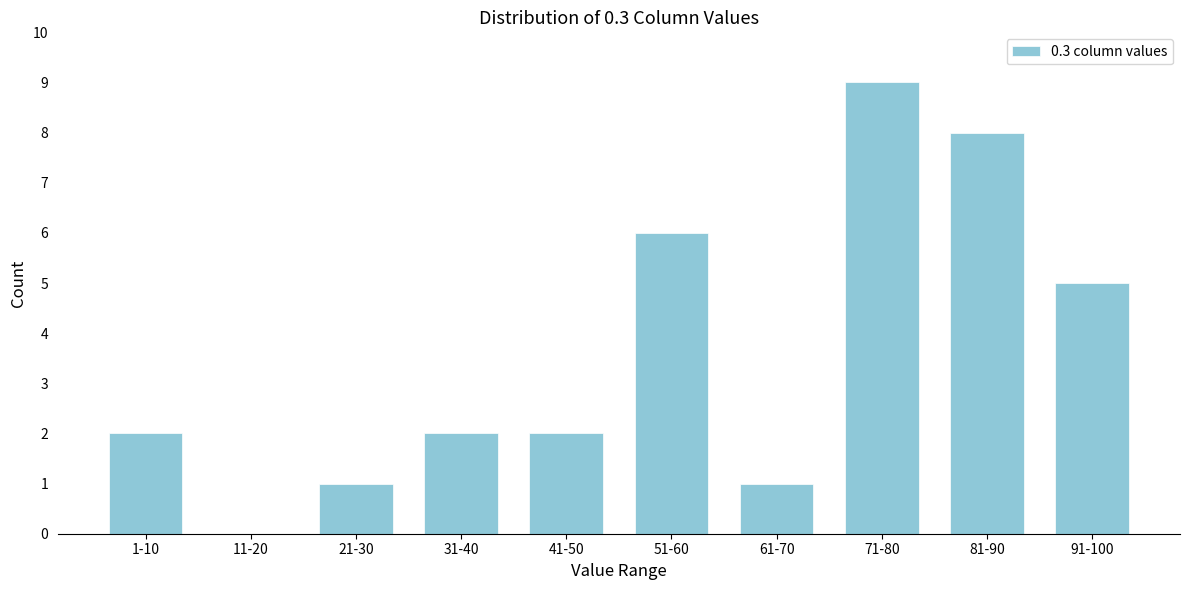

Reading right to left, list all the values displayed in this chart.

91-100=5	81-90=8	71-80=9	61-70=1	51-60=6	41-50=2	31-40=2	21-30=1	11-20=0	1-10=2